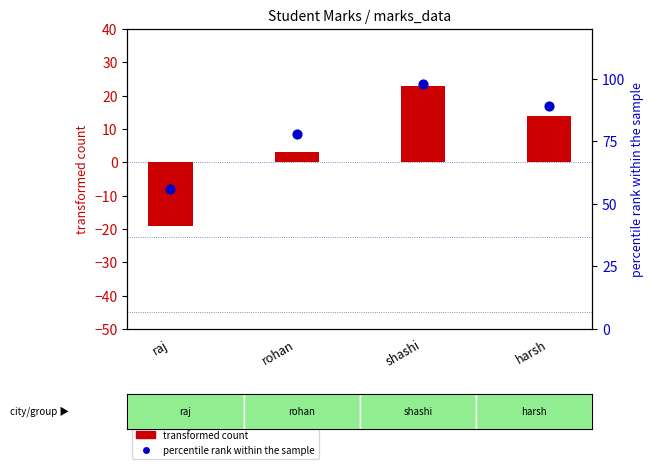

At how many categories does at least one series exceed 48?

4